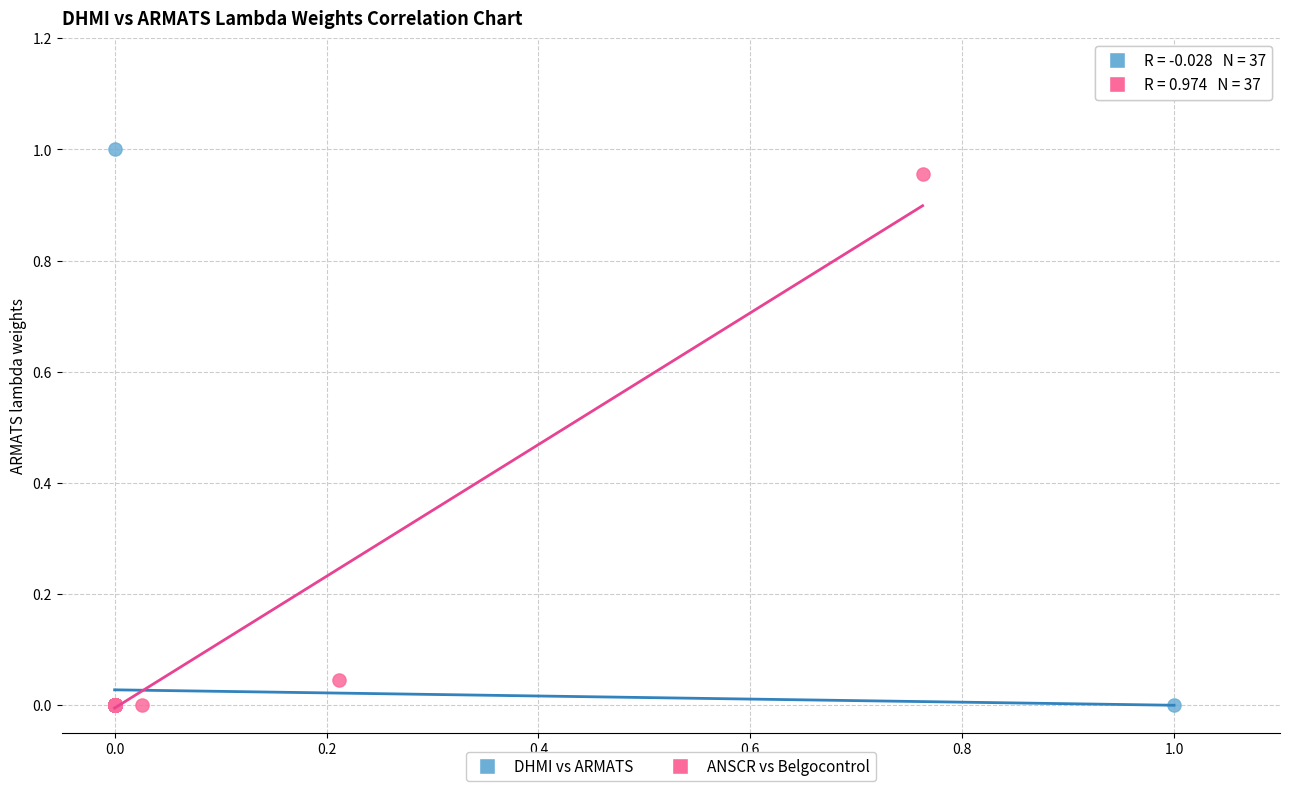

What are all the series names shown in the legend?

DHMI vs ARMATS, ANSCR vs Belgocontrol